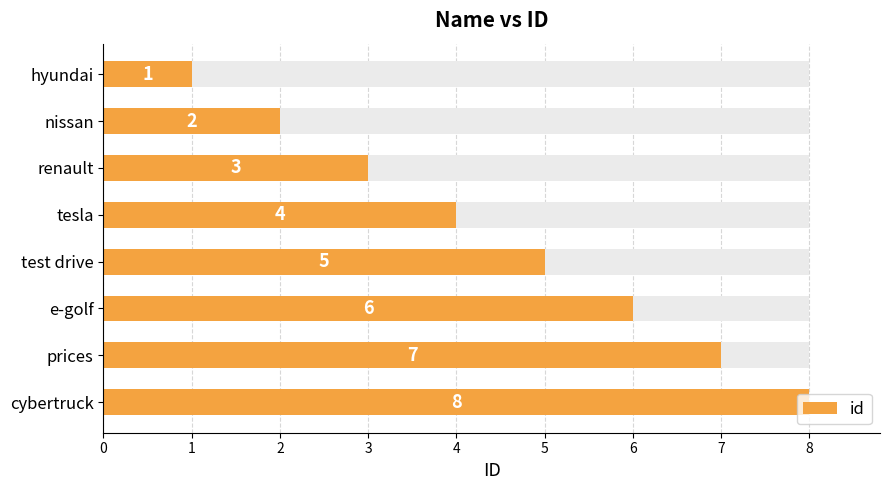

What is the maximum value shown in the chart?

8